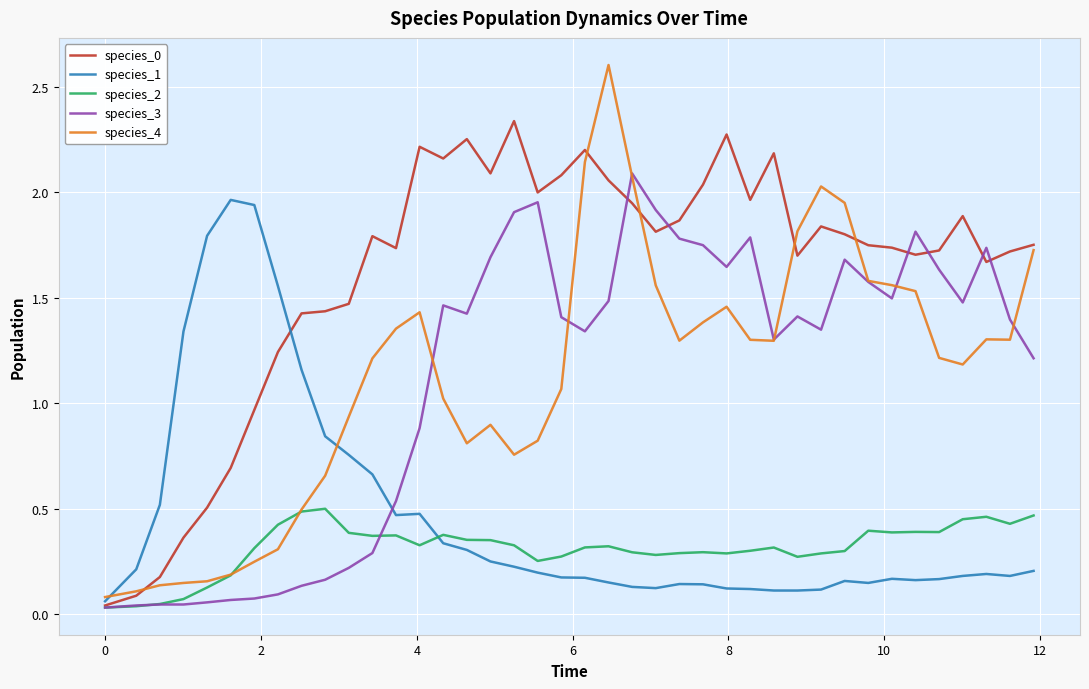

After their last crossing, which series has the higher values: species_3 or species_1?

species_3